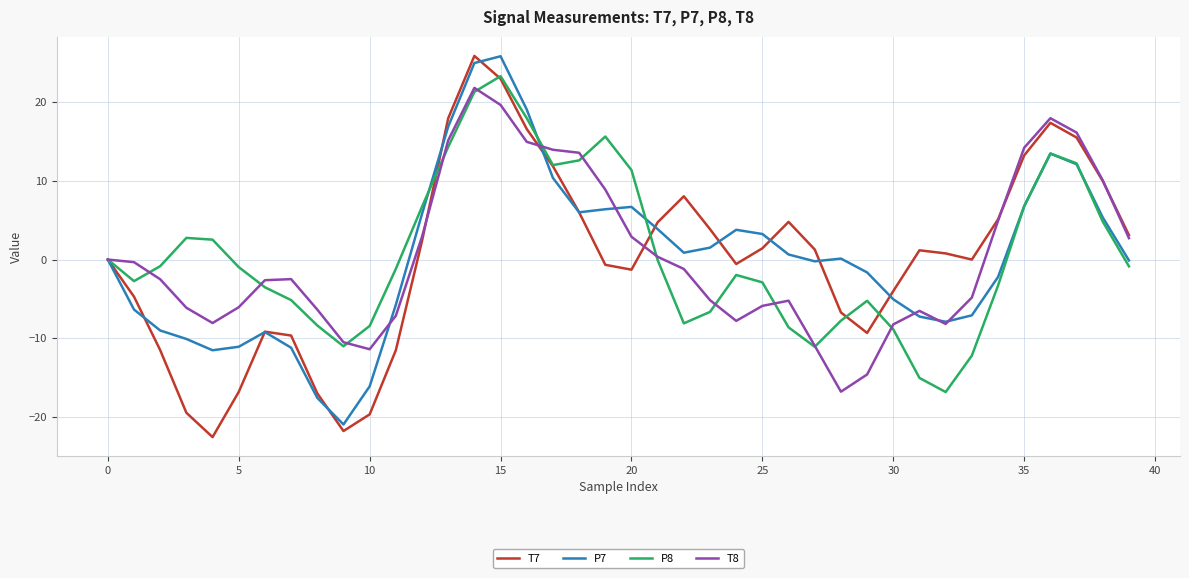

What is the lowest value of the P8 series?

-16.8